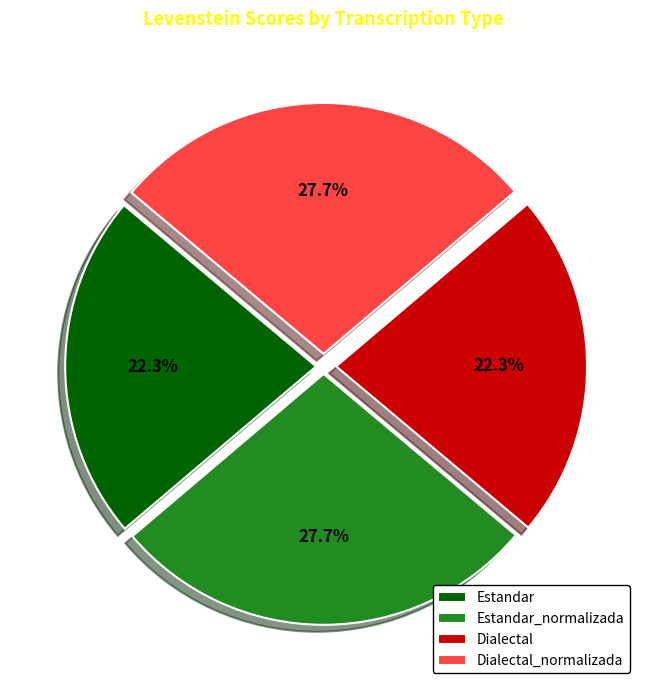

What percentage is NOT represented by Dialectal?

77.7%